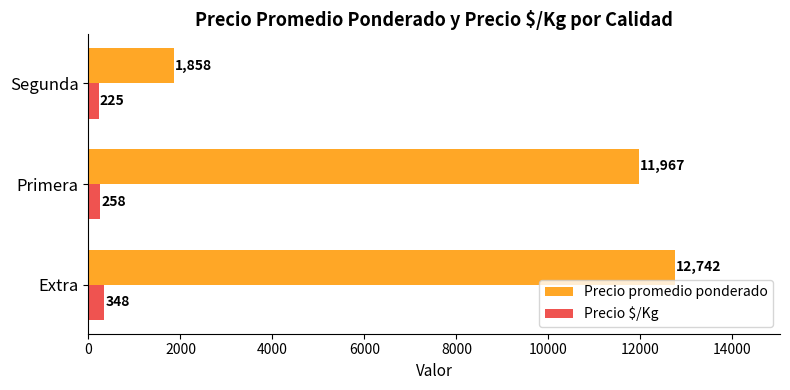

Rank the series by their average value, from lowest to highest.

Precio $/Kg, Precio promedio ponderado